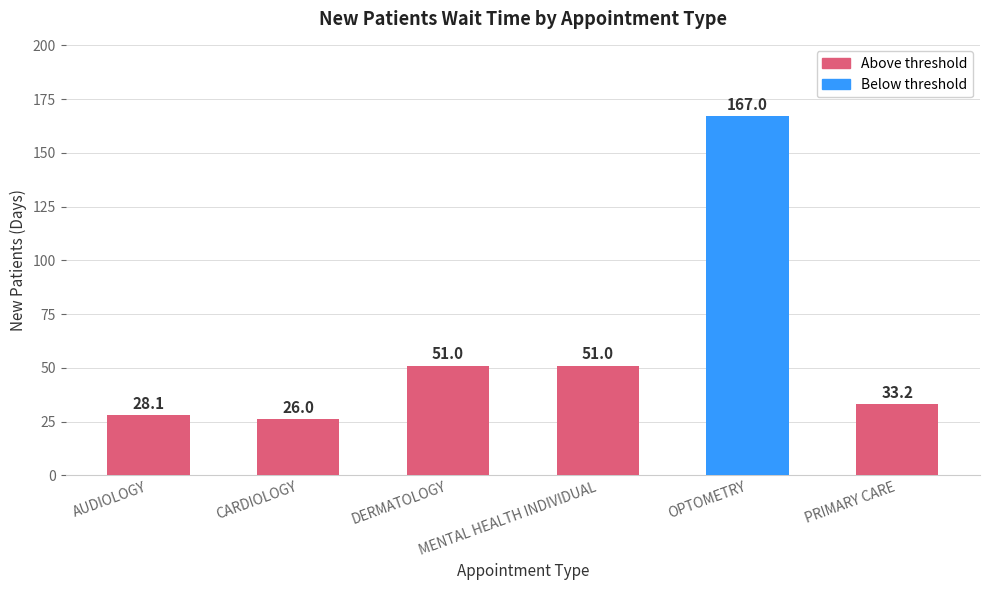

Reading left to right, extract all data points from this chart.

28.1	26.0	51.0	51.0	167.0	33.2